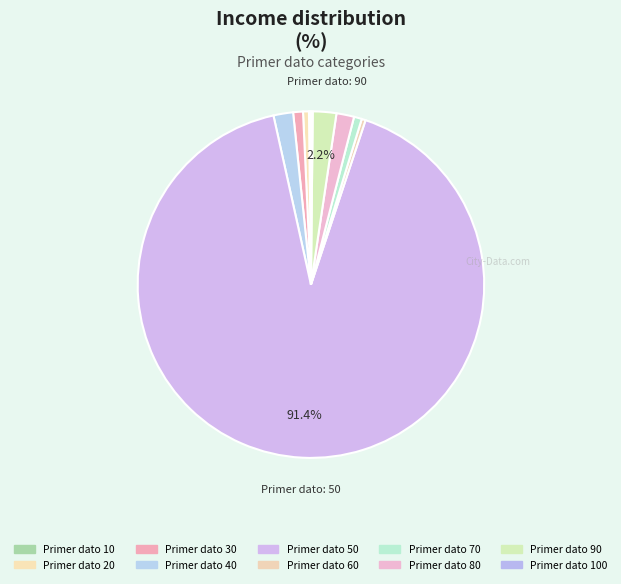

Which category accounts for the majority?

50